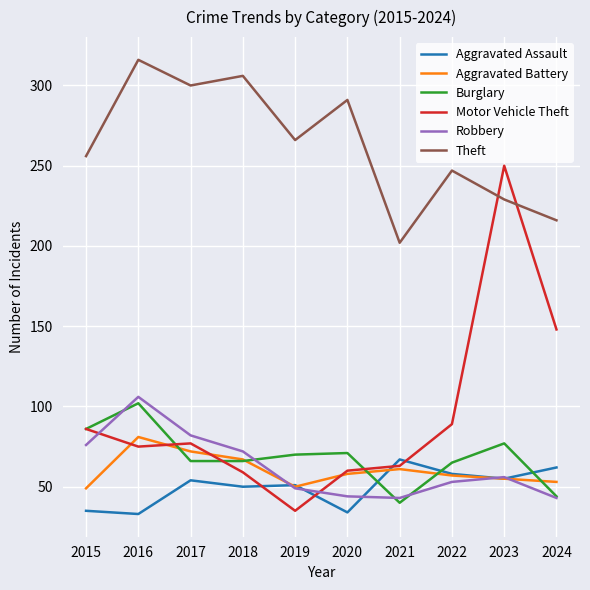

Where is Motor Vehicle Theft nearest to the value 142?

2024